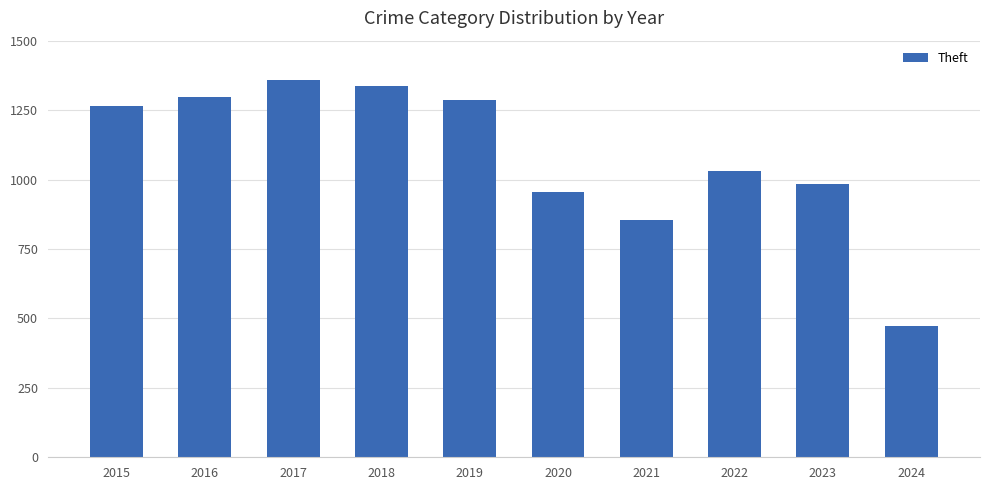

What is the value of the 5th bar from the left?

1288